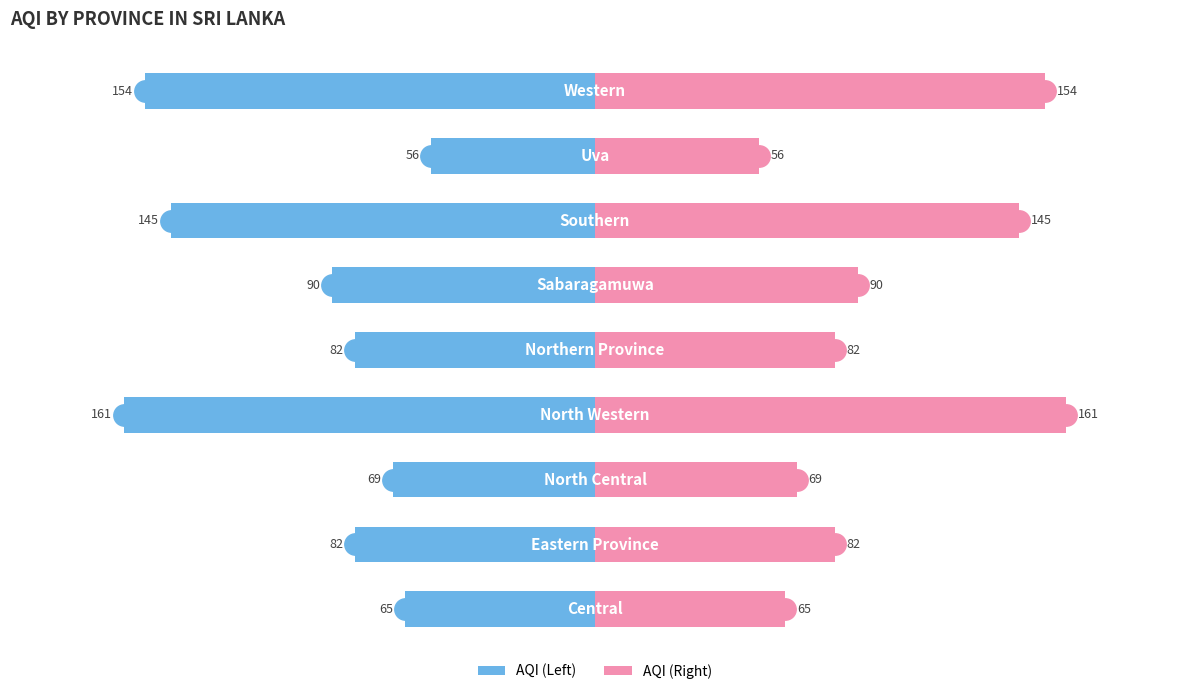

What are all the series names shown in the legend?

AQI (Left), AQI (Right)